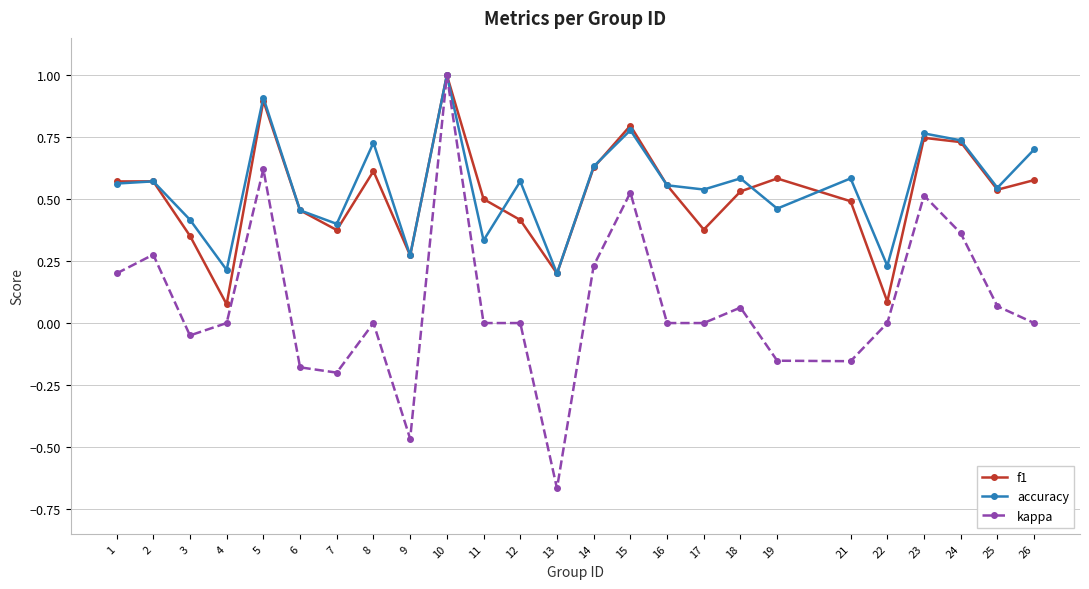

What is the difference between the maximum and minimum values in the f1 series?

0.9